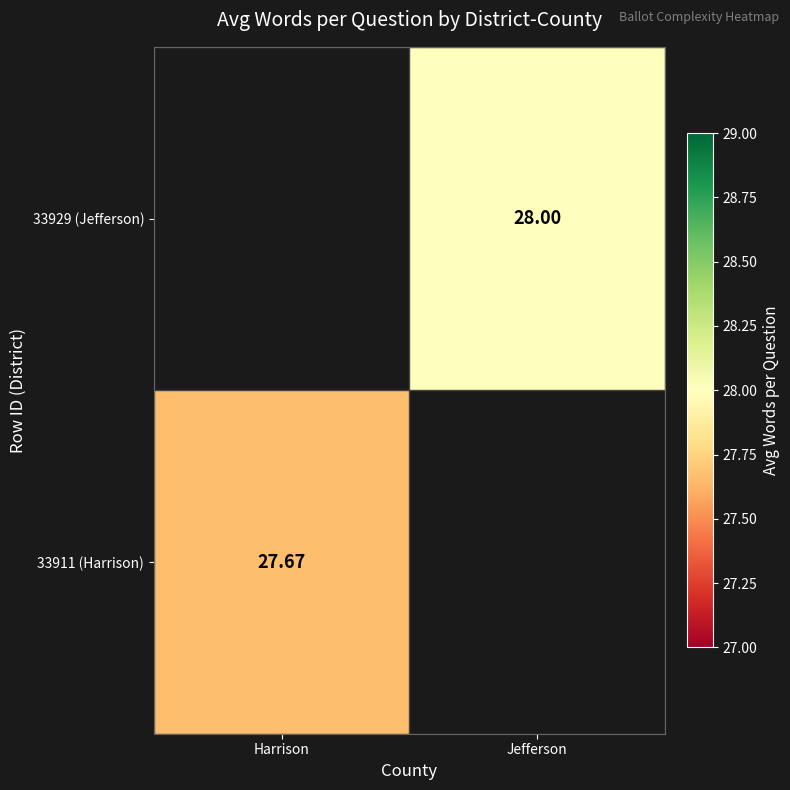

How many data points does each series have?

2